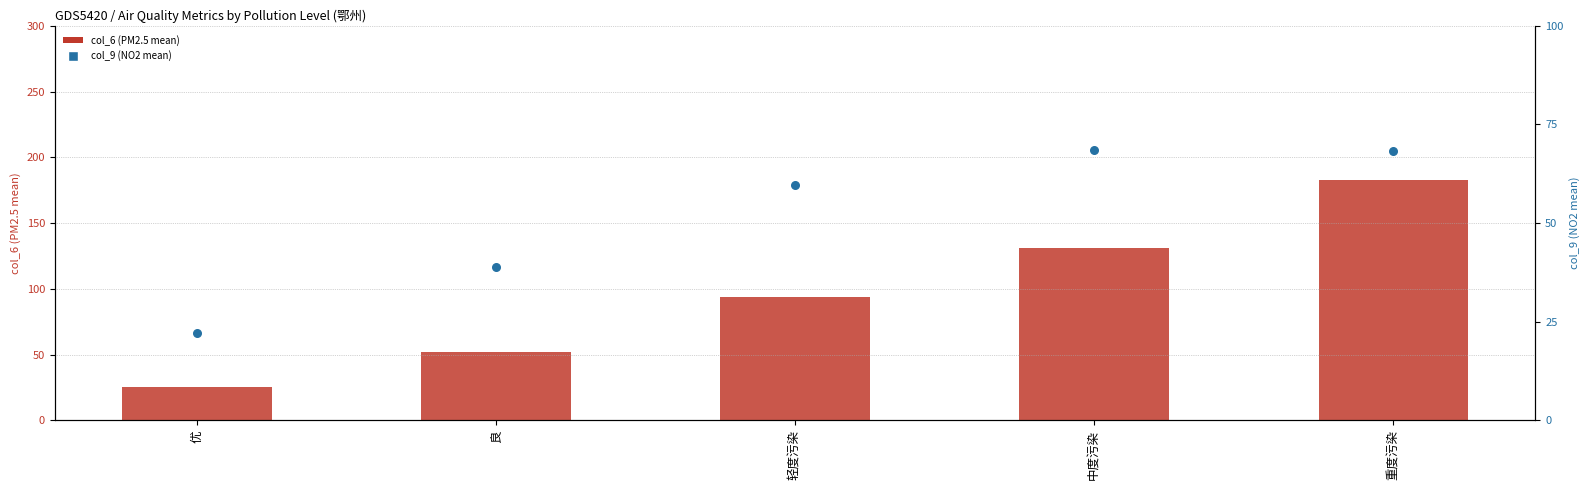

At how many categories does at least one series exceed 51?

4